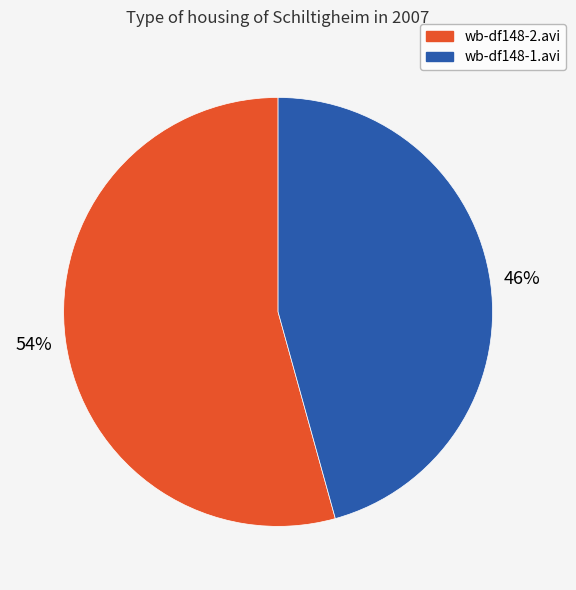

Between wb-df148-2.avi and wb-df148-1.avi, which is larger?

wb-df148-2.avi